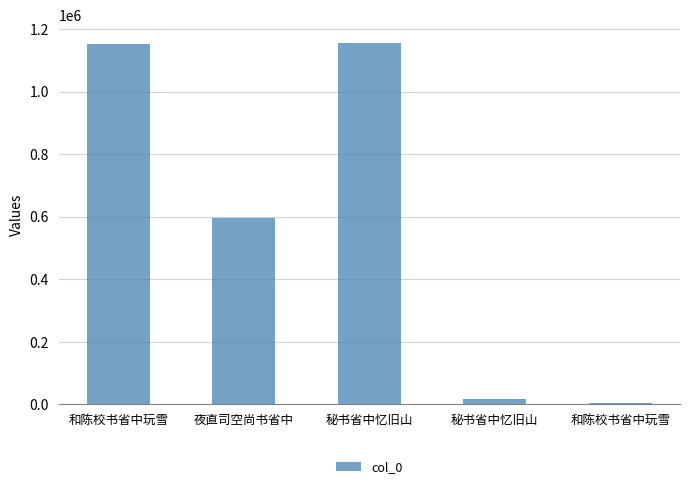

Rank the categories by value from highest to lowest.

秘书省中忆旧山, 和陈校书省中玩雪, 夜直司空尚书省中, 秘书省中忆旧山, 和陈校书省中玩雪